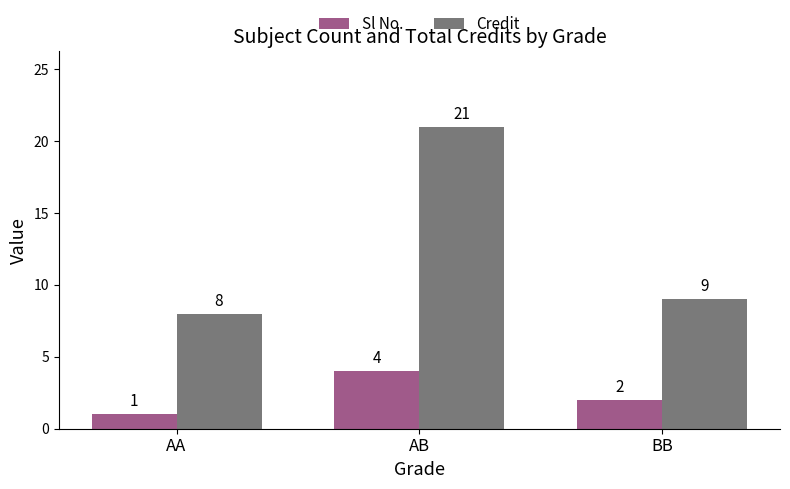

Are the bars horizontal?

No